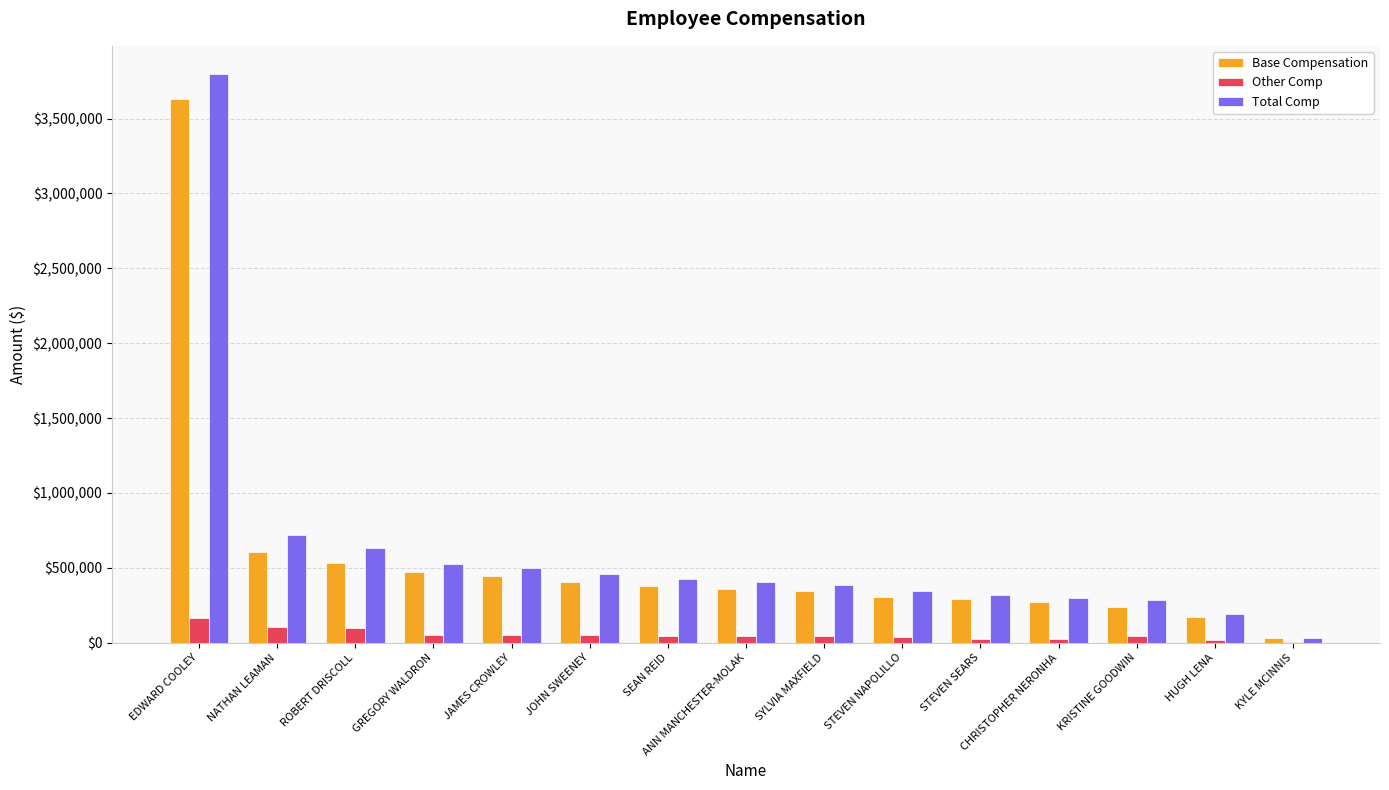

What is the highest value of the Total Comp series?

3795995